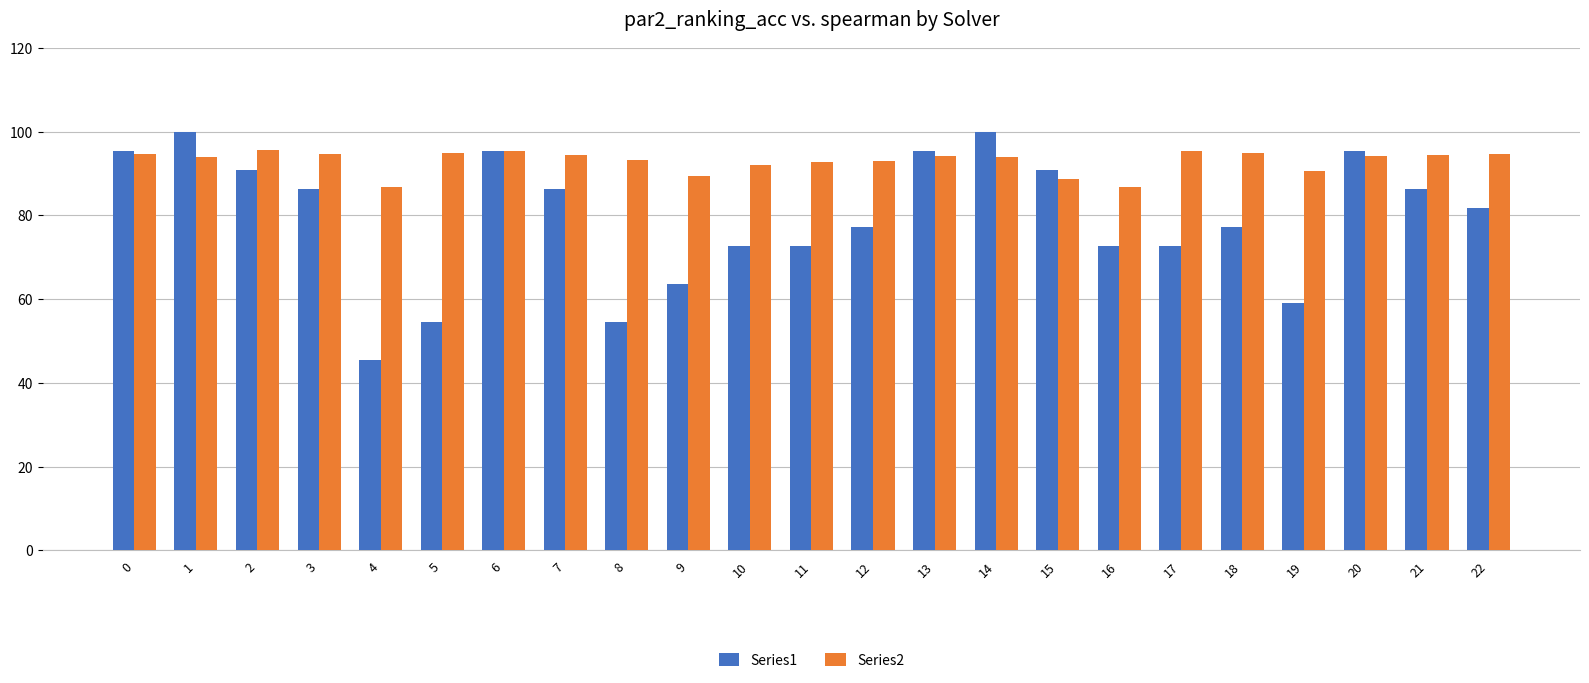

At 7, list the series in order from smallest to largest.

Series1, Series2